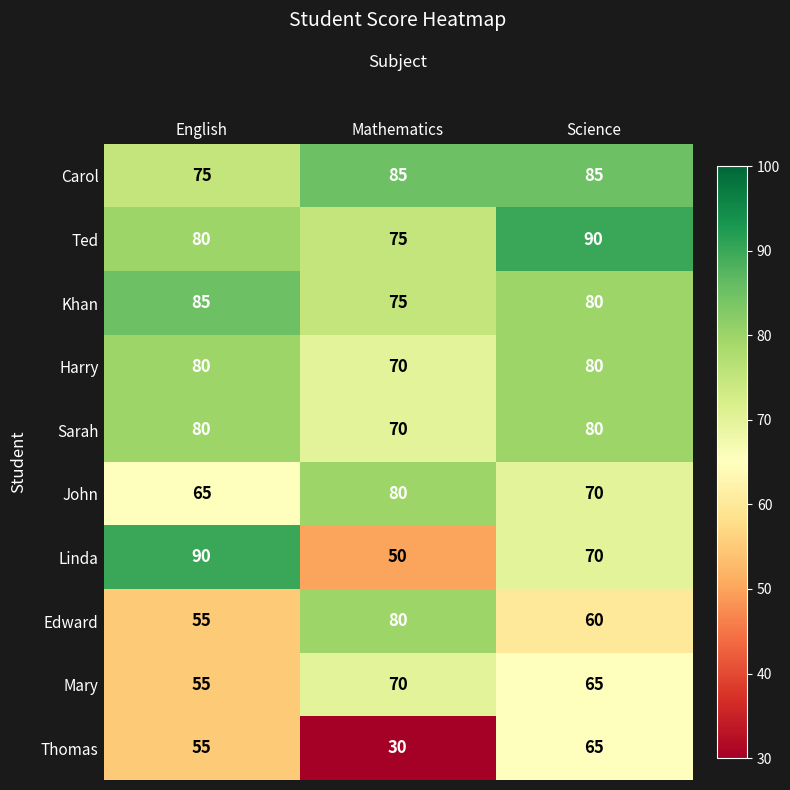

Reading left to right, extract all data points from this chart.

Carol: 75	85	85
Ted: 80	75	90
Khan: 85	75	80
Harry: 80	70	80
Sarah: 80	70	80
John: 65	80	70
Linda: 90	50	70
Edward: 55	80	60
Mary: 55	70	65
Thomas: 55	30	65